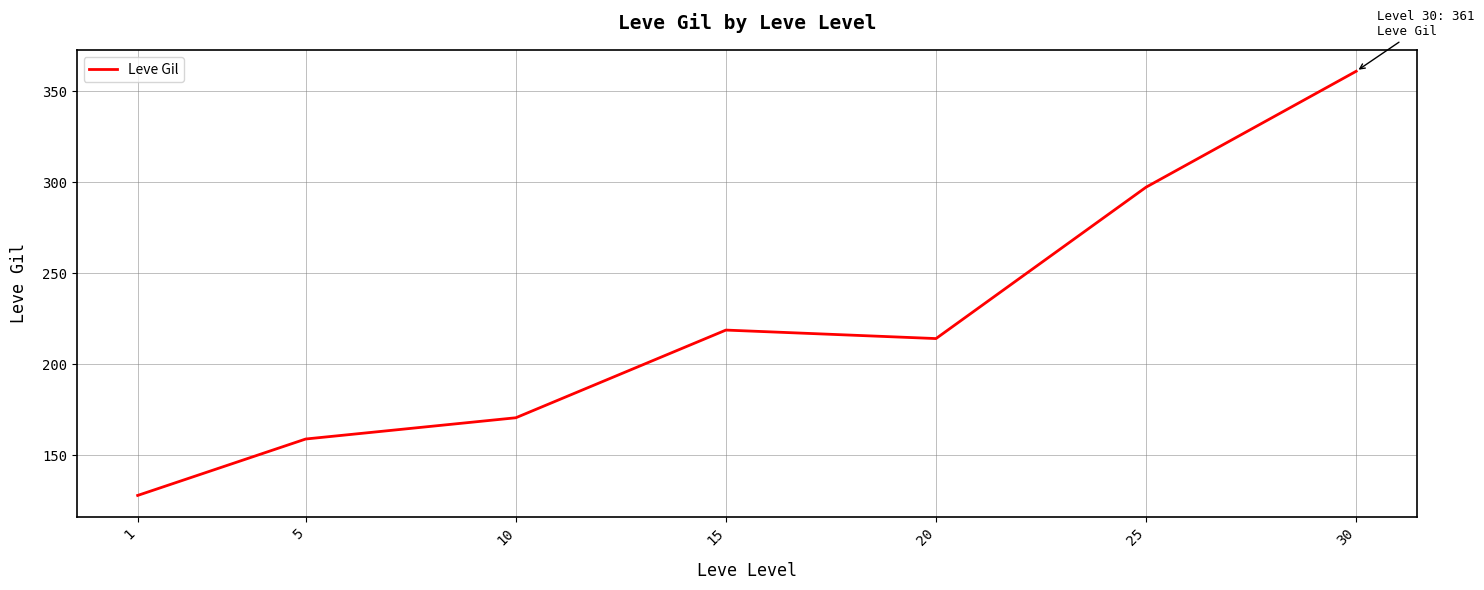

Rank the categories by value from lowest to highest.

1, 5, 10, 20, 15, 25, 30